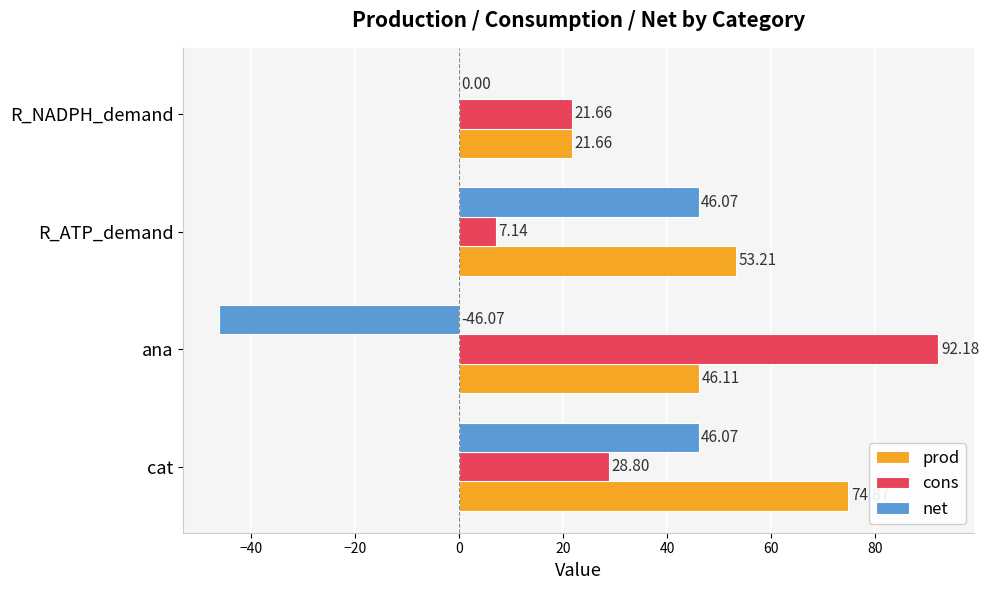

At which label is cons closest to 49?

cat